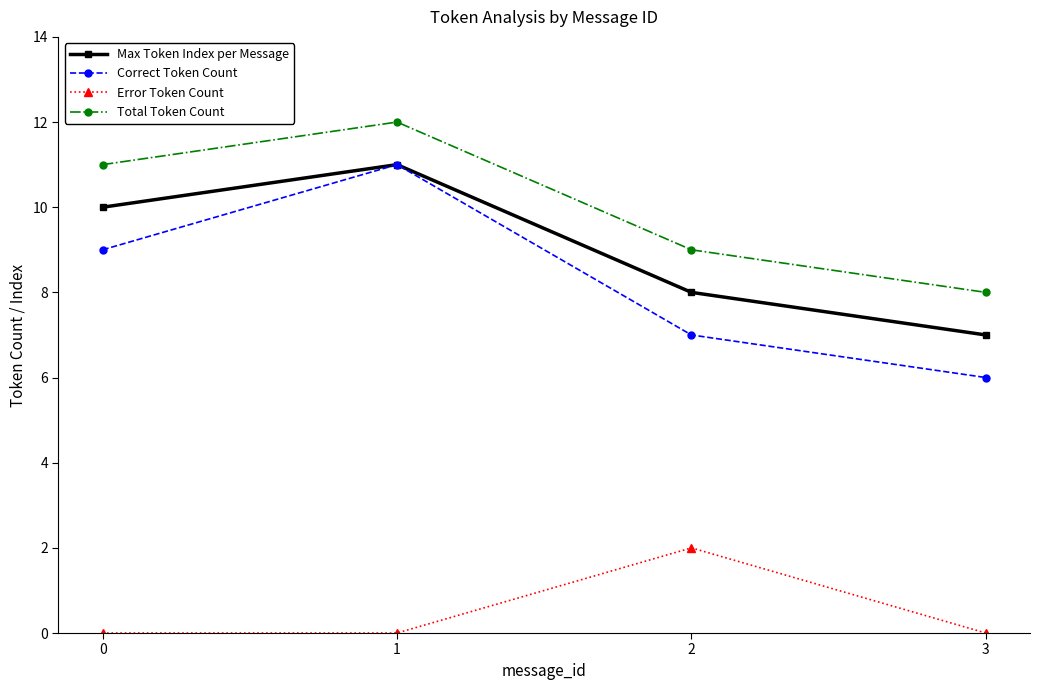

Reading left to right, list all the values displayed in this chart.

Max Token Index per Message: 0=10	1=11	2=8	3=7
Correct Token Count: 0=9	1=11	2=7	3=6
Error Token Count: 0=0	1=0	2=2	3=0
Total Token Count: 0=11	1=12	2=9	3=8